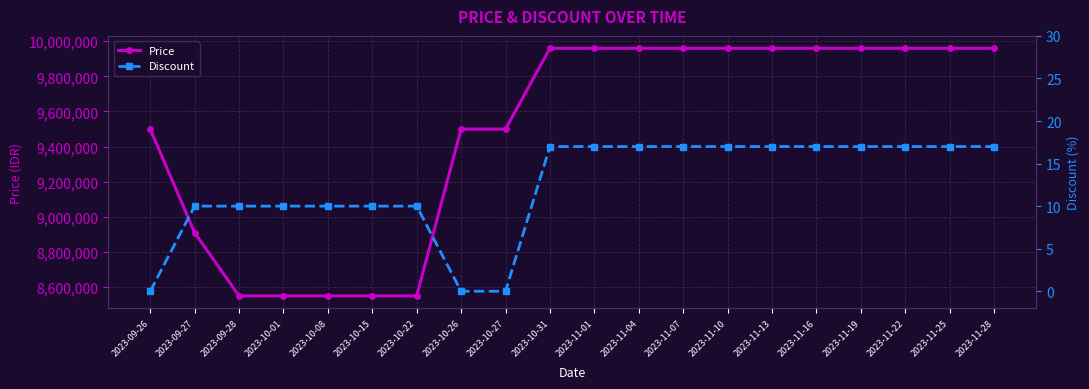

How many distinct data groups are displayed?

2